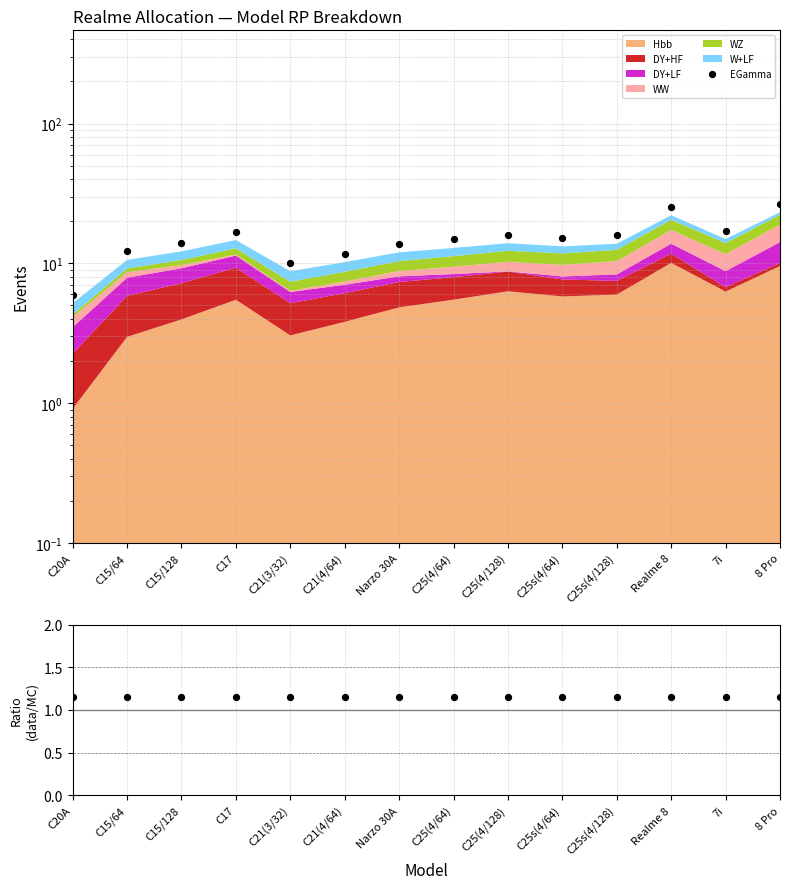

Which series has the widest spread of Y values?

EGamma